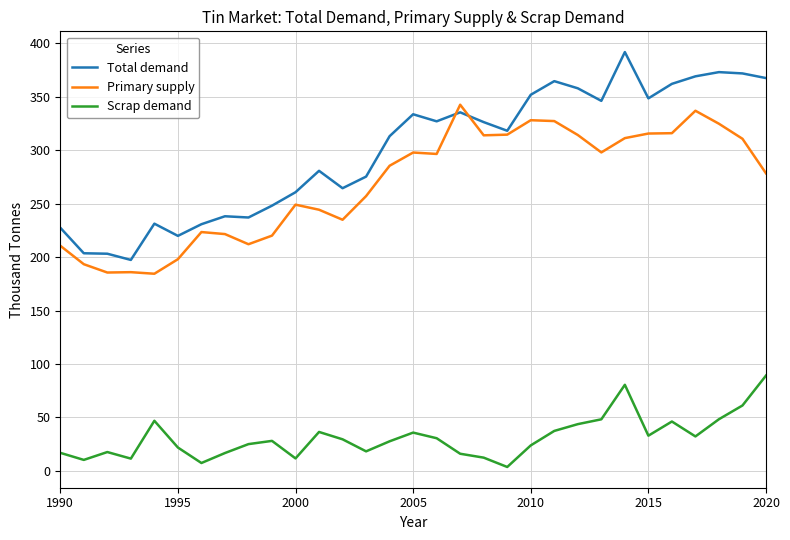

Which series has the largest total across all categories?

Total demand